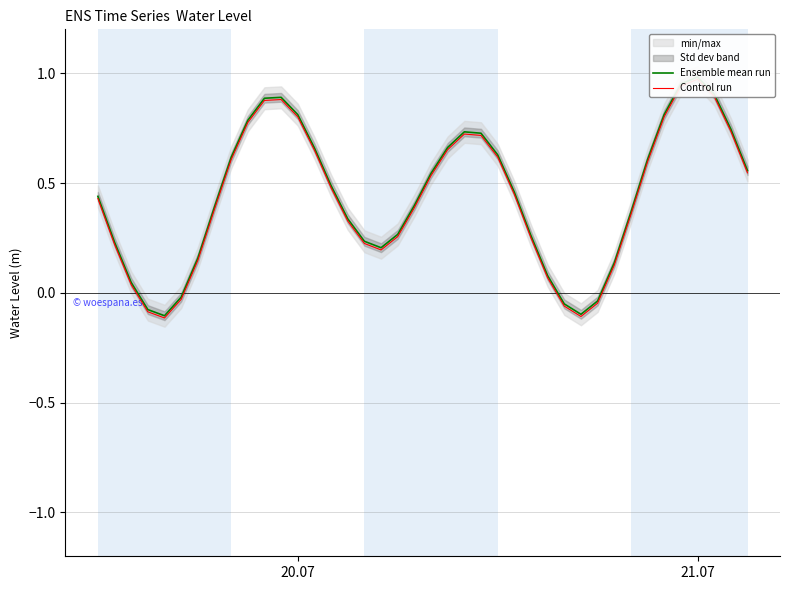

True or false: Control run and Ensemble mean run cross at least once.

False